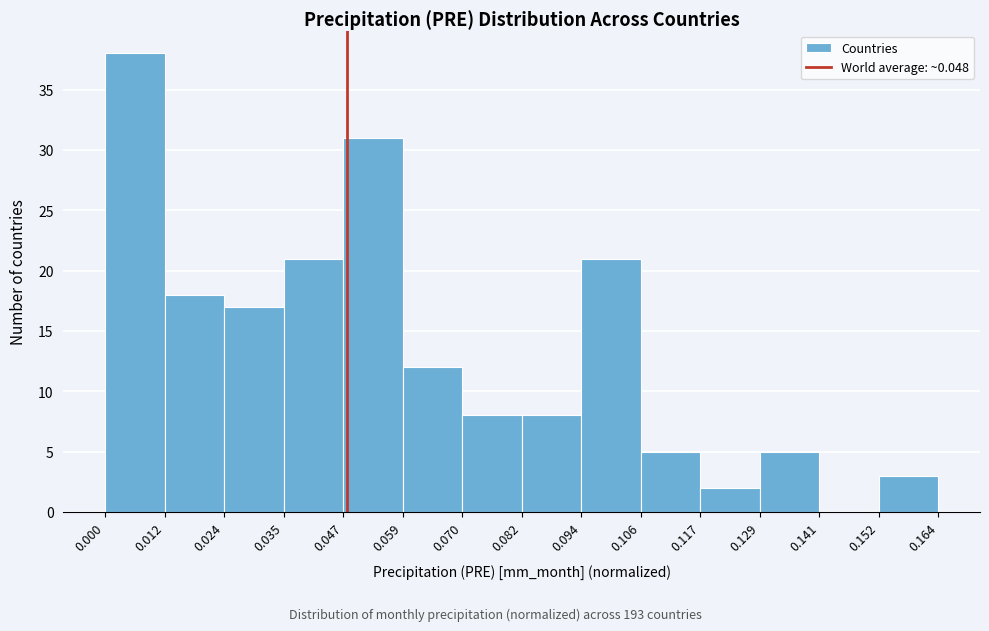

Reading left to right, list every bar in this chart as the range it spans on the x-axis followed by its height. The values are not printed on the chart, so give them approximately, as read against the axis.

0.000 to 0.012: 38
0.012 to 0.024: 18
0.024 to 0.035: 17
0.035 to 0.047: 21
0.047 to 0.059: 31
0.059 to 0.070: 12
0.070 to 0.082: 8
0.082 to 0.094: 8
0.094 to 0.106: 21
0.106 to 0.117: 5
0.117 to 0.129: 2
0.129 to 0.141: 5
0.141 to 0.152: 0
0.152 to 0.164: 3